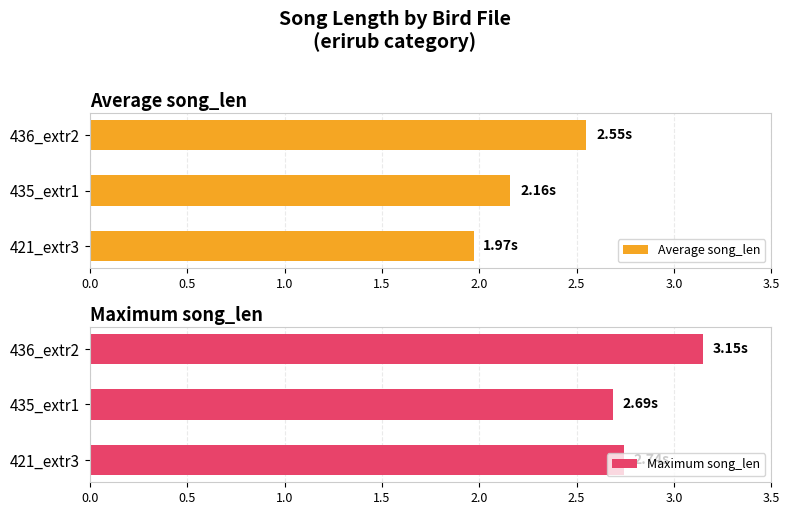

How many bars are there in each group?

2